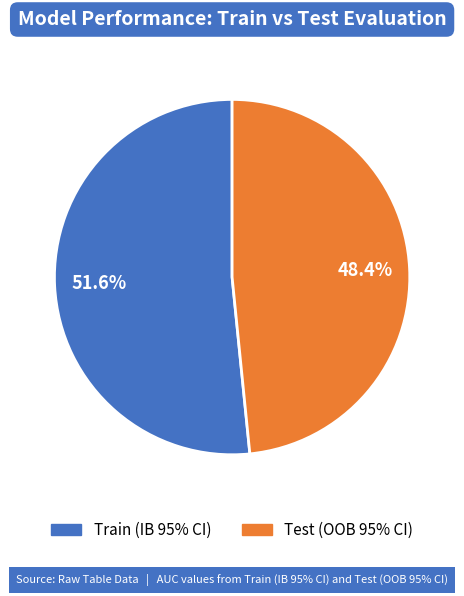

What is the majority slice?

Train (IB 95% CI)